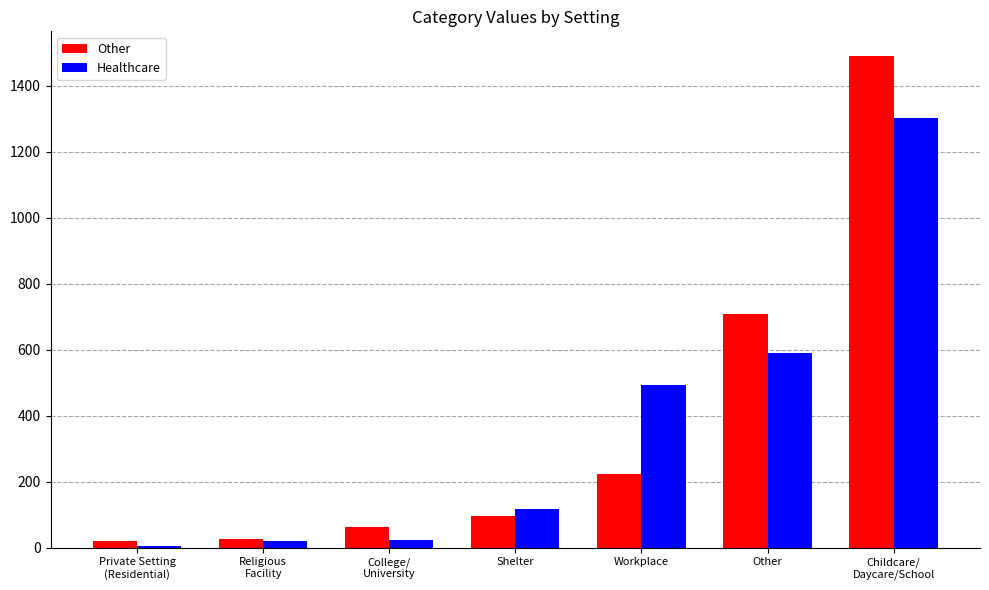

Is it true that Other equals 707 at Other?

True